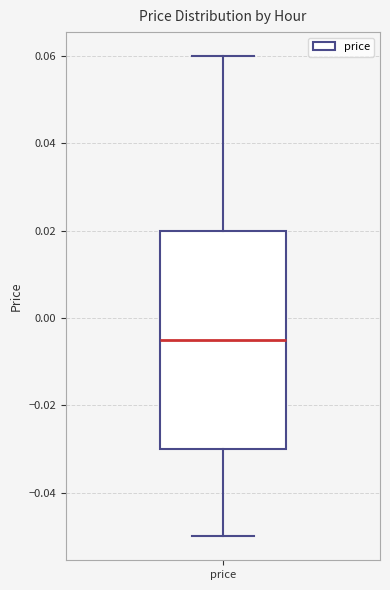

Read this box plot against the y-axis: the position of the median line, the range covered by the box, and the ends of both whiskers. The values are not printed on the chart, so give them approximately, as read against the axis.

median -0.004, box -0.030 to 0.020, whiskers -0.050 to 0.060